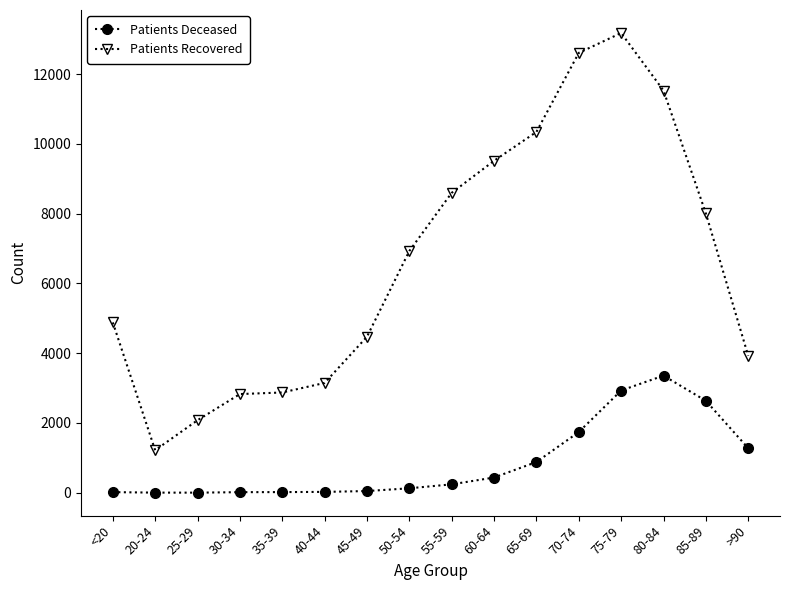

Which series has the largest range (max minus min)?

Patients Recovered